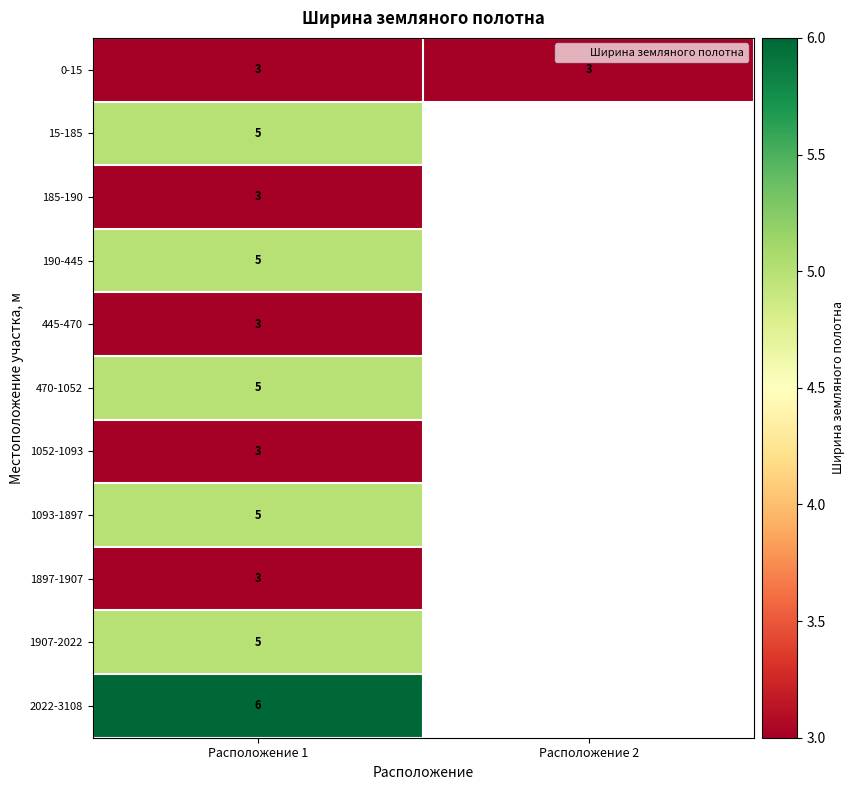

The value of 185-190 at Расположение 1 is 3.0. True or false?

True